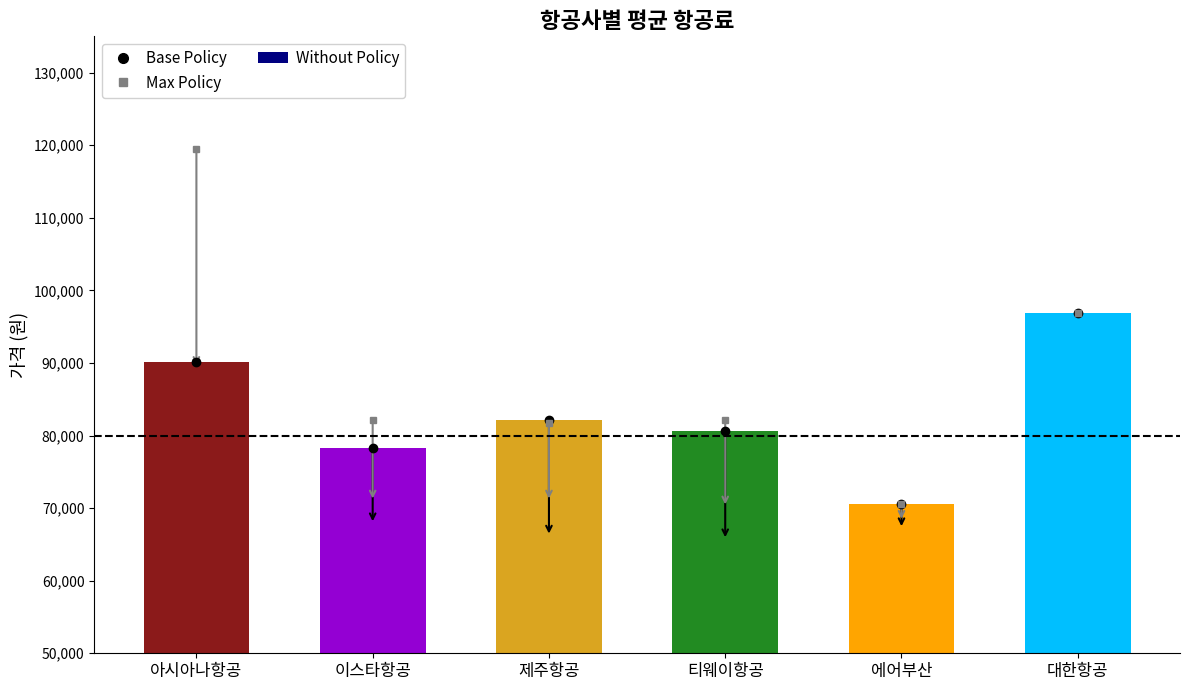

What is the value of the 3rd bar from the left?

82204